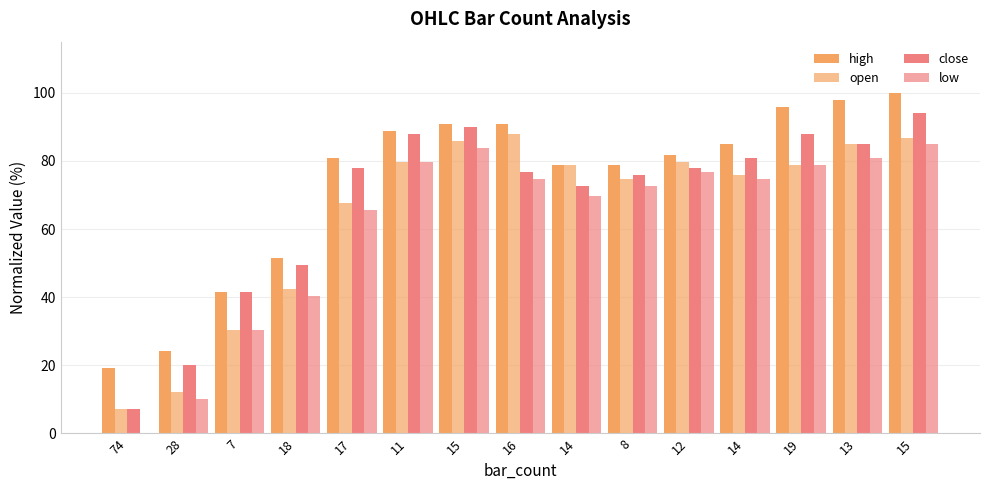

Which label corresponds to the smallest value in the chart?

74